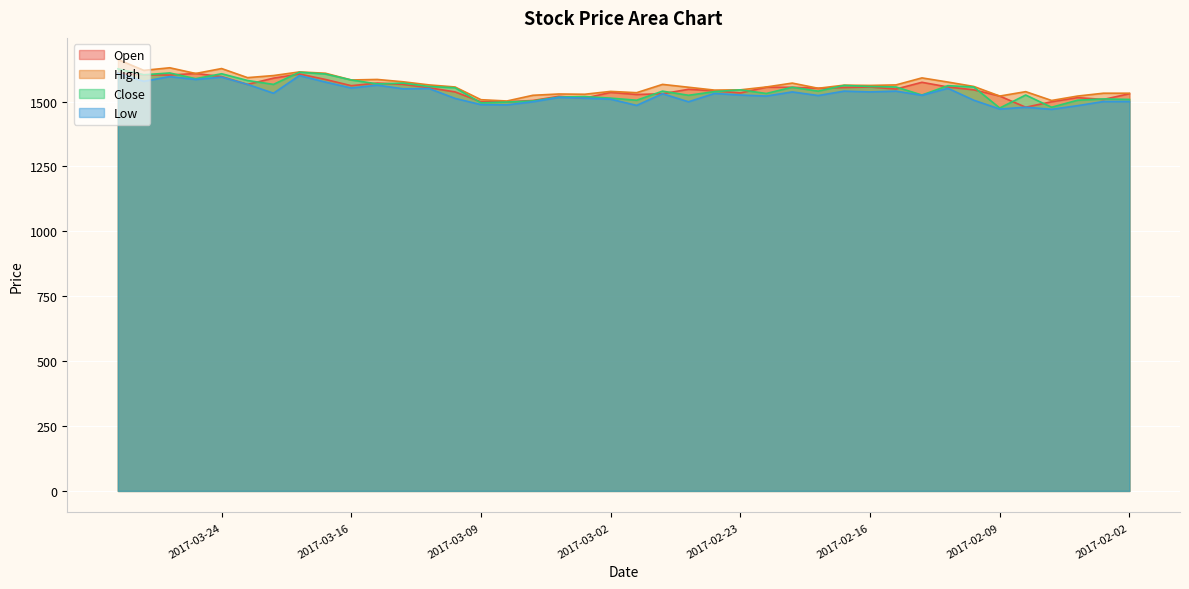

List the labels in order of Low value, smallest first.

2017-02-07, 2017-02-09, 2017-02-08, 2017-02-06, 2017-03-01, 2017-03-08, 2017-03-09, 2017-03-07, 2017-02-27, 2017-02-03, 2017-02-02, 2017-02-10, 2017-03-02, 2017-03-10, 2017-03-03, 2017-03-06, 2017-02-22, 2017-02-20, 2017-02-14, 2017-02-23, 2017-02-28, 2017-02-24, 2017-03-22, 2017-02-21, 2017-02-16, 2017-02-17, 2017-02-15, 2017-03-14, 2017-03-13, 2017-02-13, 2017-03-16, 2017-03-15, 2017-03-23, 2017-03-17, 2017-03-29, 2017-03-27, 2017-03-24, 2017-03-28, 2017-03-21, 2017-03-30